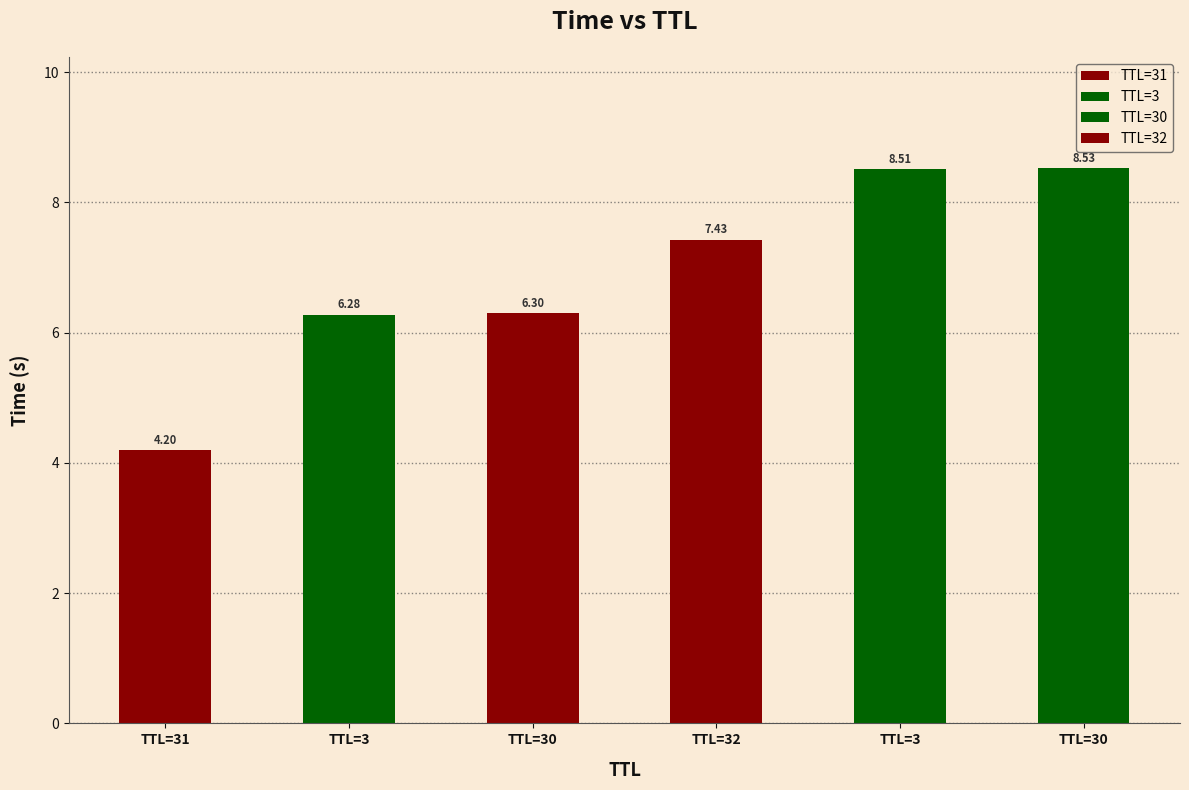

Which label corresponds to the smallest value in the chart?

31